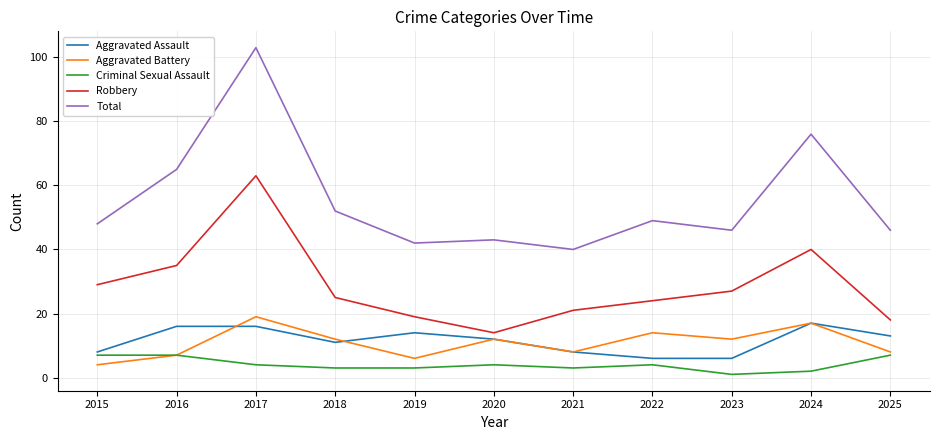

True or false: Aggravated Assault and Robbery intersect in this chart.

False